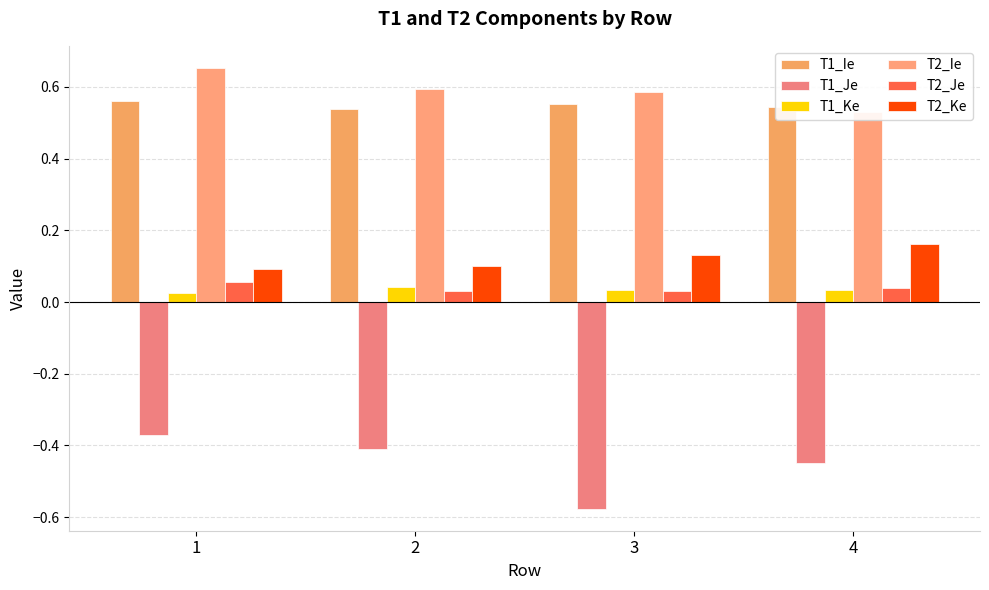

Is the value of T2_Je at 4 greater than the value of T1_Ie at 1?

No